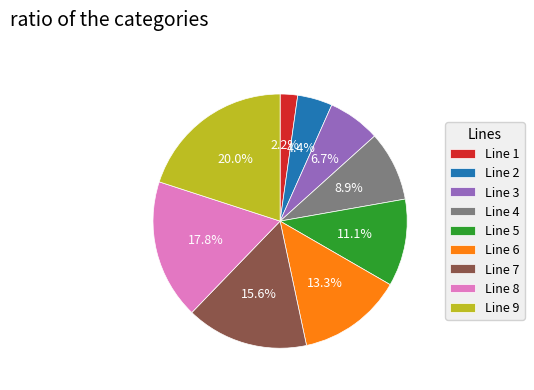

Does Line 9 account for over 50% of the chart?

No